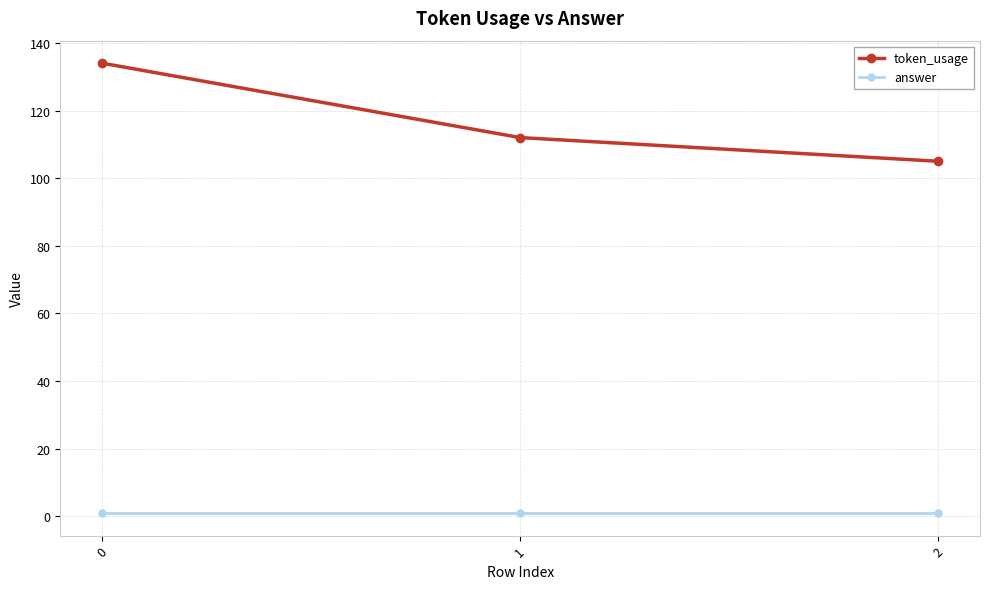

What is the average value of the token_usage series?

117